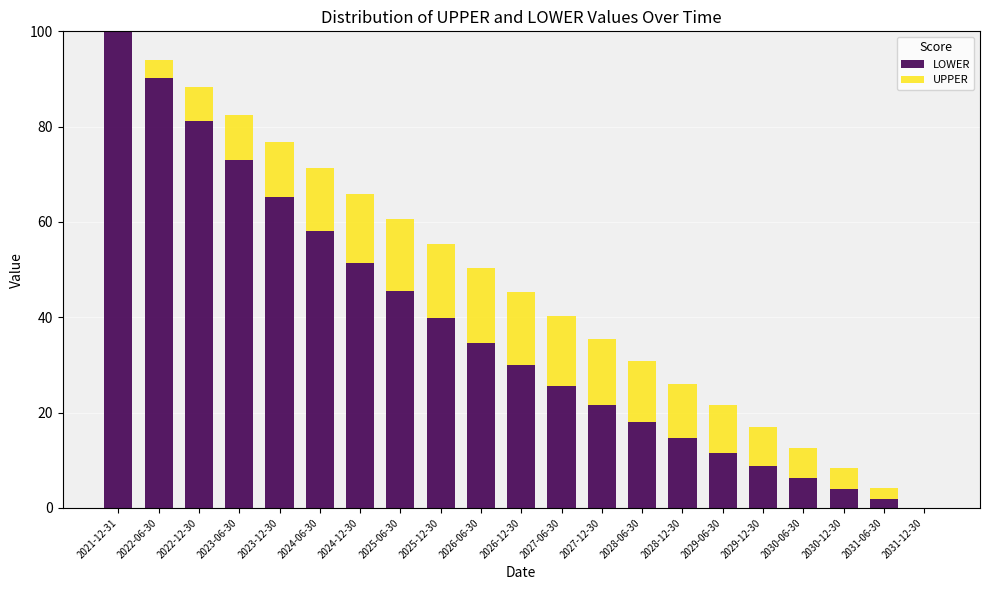

Is it true that LOWER equals 6.5 at 2029-06-30?

False